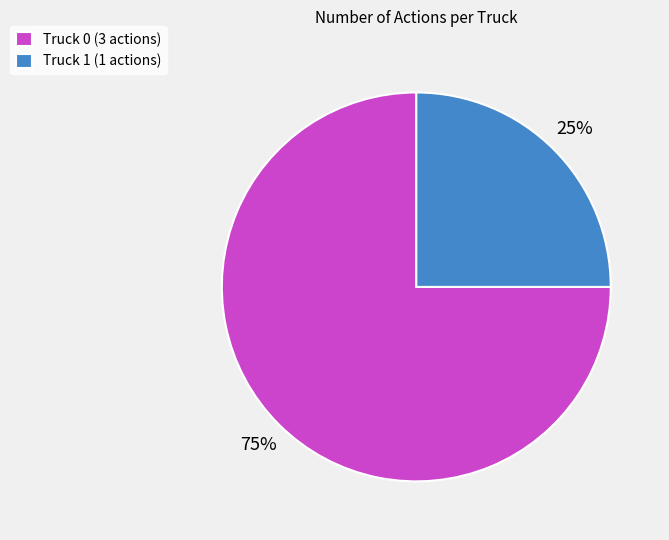

What is the ratio of the value at Truck 0 (3 actions) to the value at Truck 1 (1 actions)?

3.0